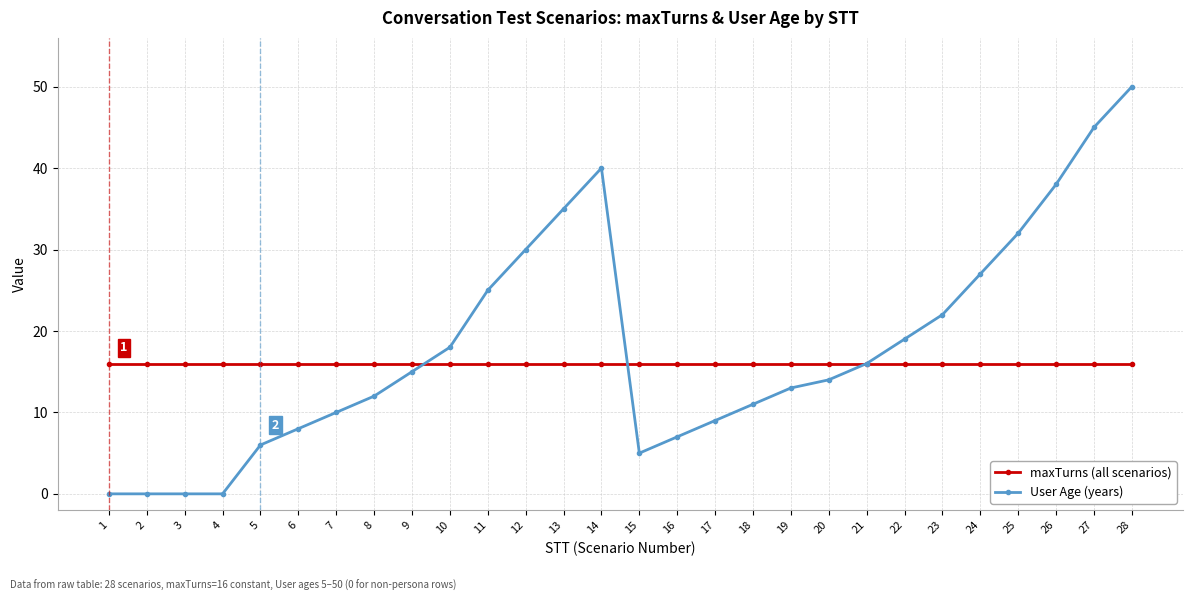

Which series has the largest range (max minus min)?

User Age (years)